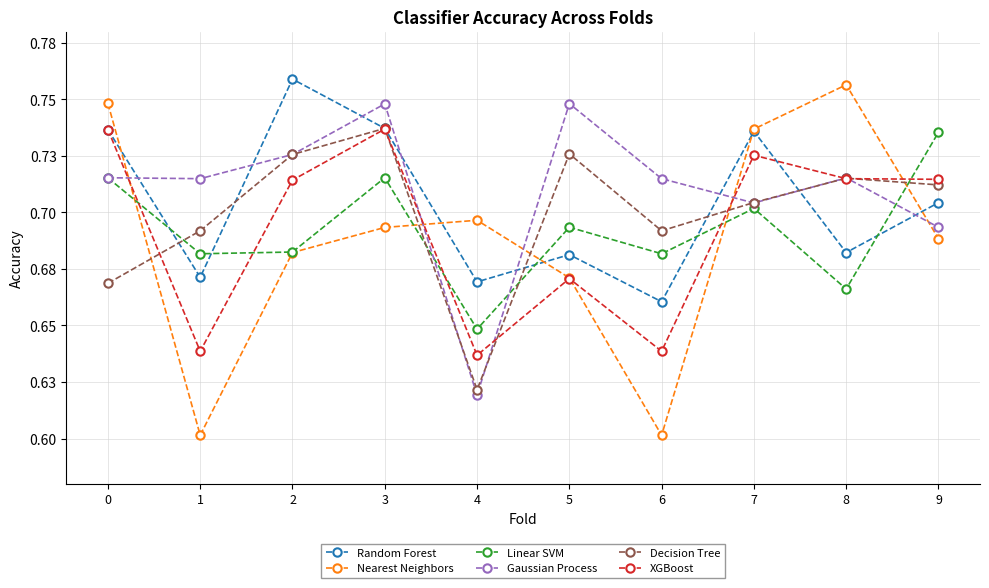

What are all the series names shown in the legend?

Random Forest, Nearest Neighbors, Linear SVM, Gaussian Process, Decision Tree, XGBoost